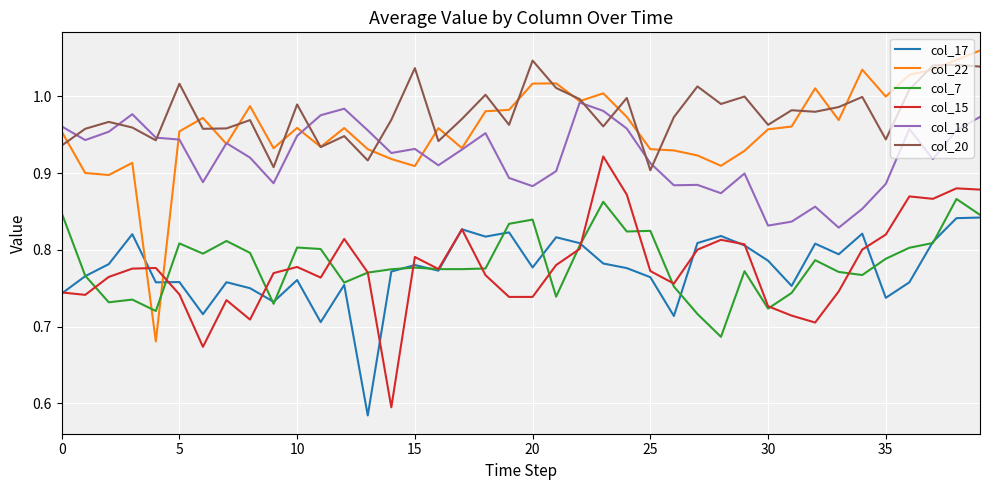

What are all the series names shown in the legend?

col_17, col_22, col_7, col_15, col_18, col_20